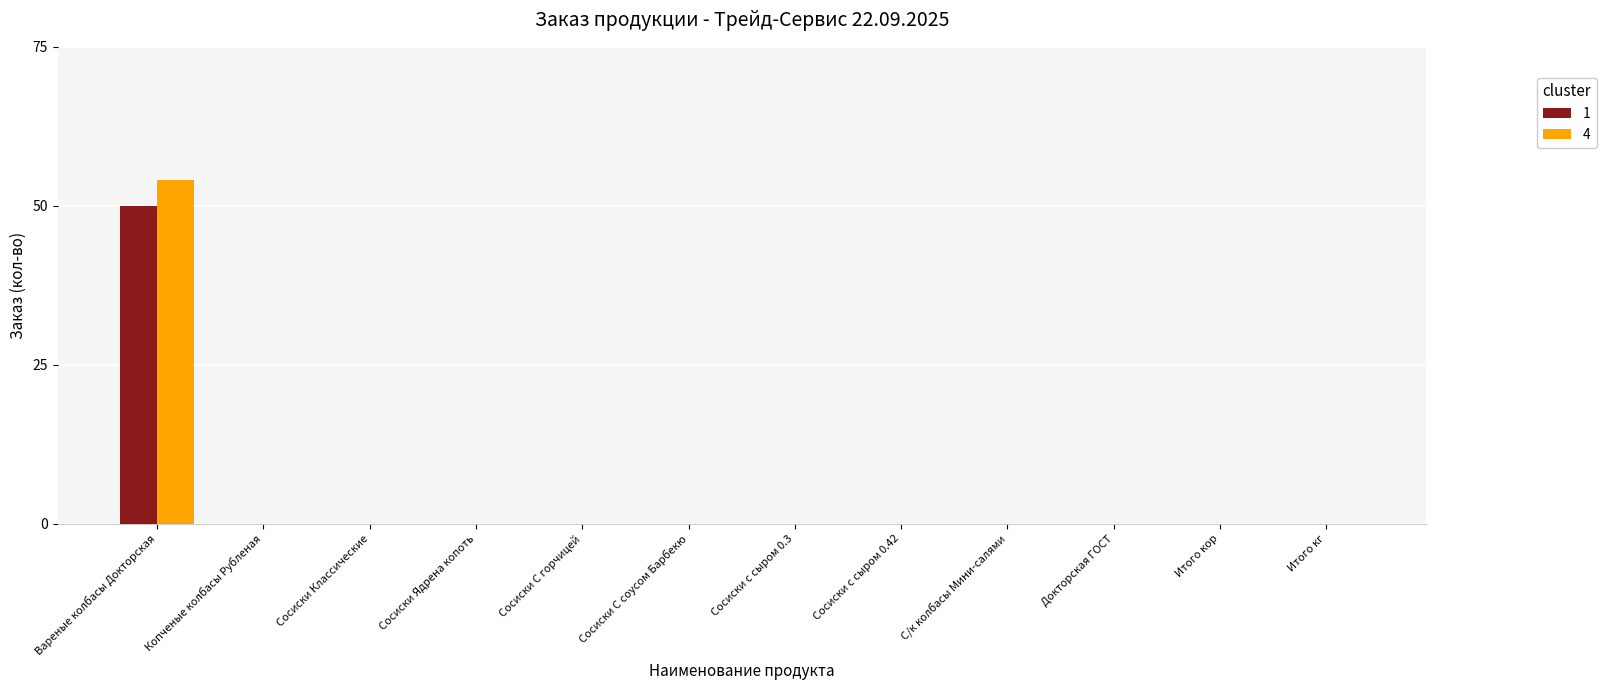

True or false: 4 has a value of 0 at С/к колбасы Мини-салями.

True